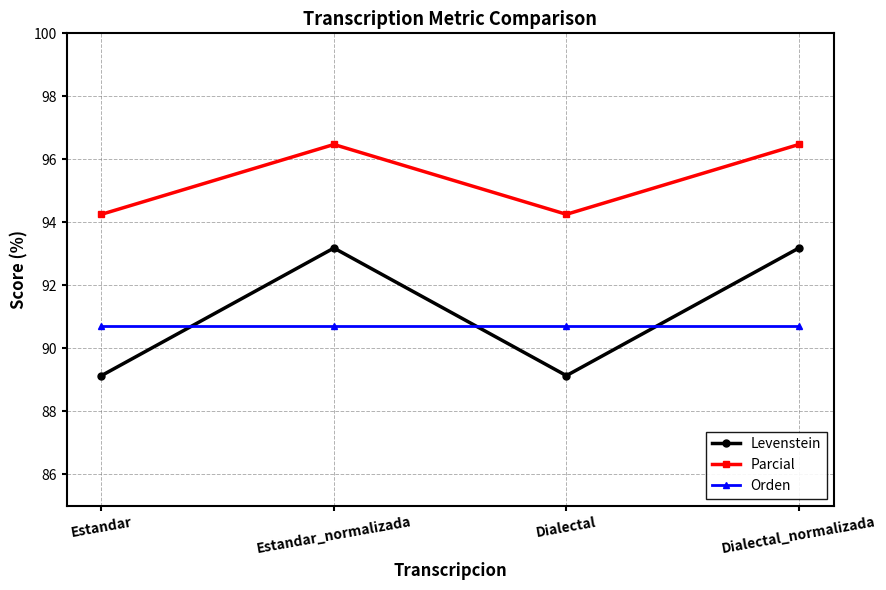

Reading left to right, what are all the values shown in this chart?

Levenstein: 89.1	93.2	89.1	93.2
Parcial: 94.3	96.5	94.3	96.5
Orden: 90.7	90.7	90.7	90.7